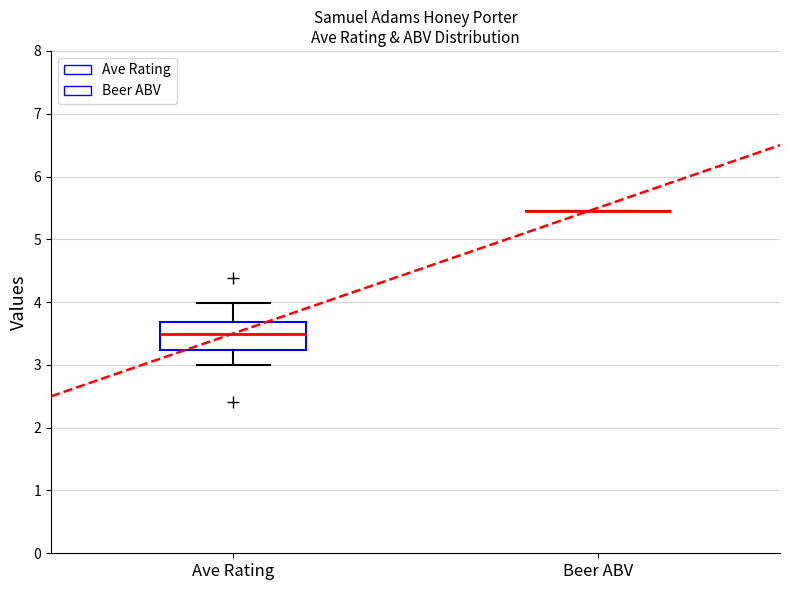

Reading left to right, read every box against the y-axis: the position of its median line, the range the box covers, and the ends of its whiskers. The values are not printed on the chart, so give them approximately, as read against the axis.

Ave Rating: median 3.5, box 3.2 to 3.7, whiskers 3.0 to 4.0
Beer ABV: box collapsed to a line at 5.5, whiskers 5.5 to 5.5